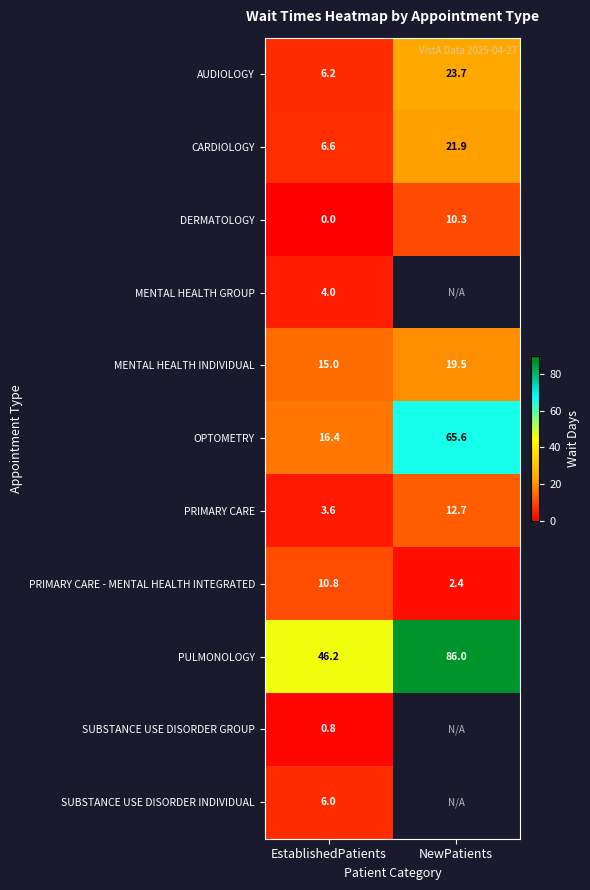

How many data points does each series have?

2